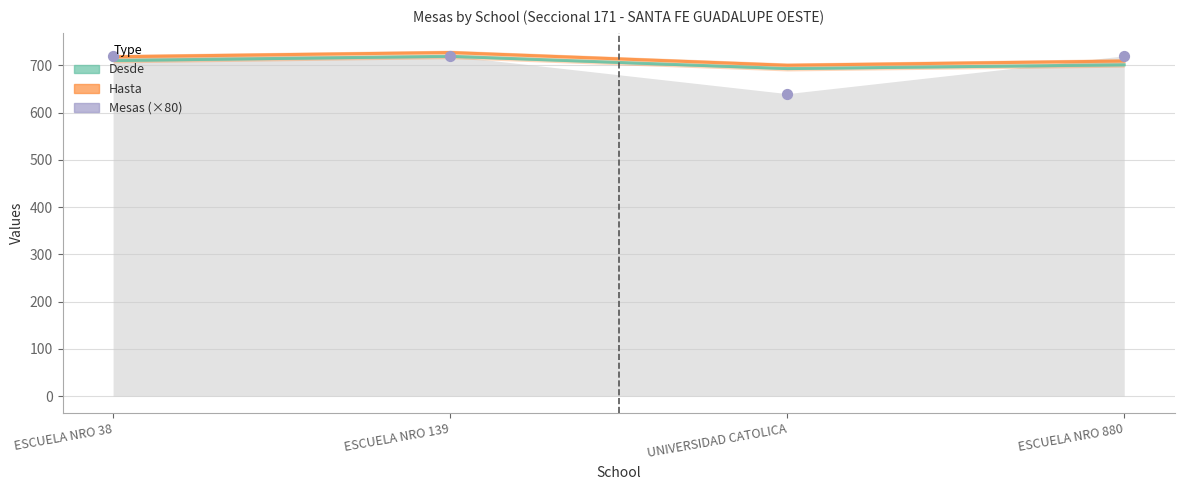

Which has a higher value, ESCUELA NRO 880 or ESCUELA NRO 139?

ESCUELA NRO 880